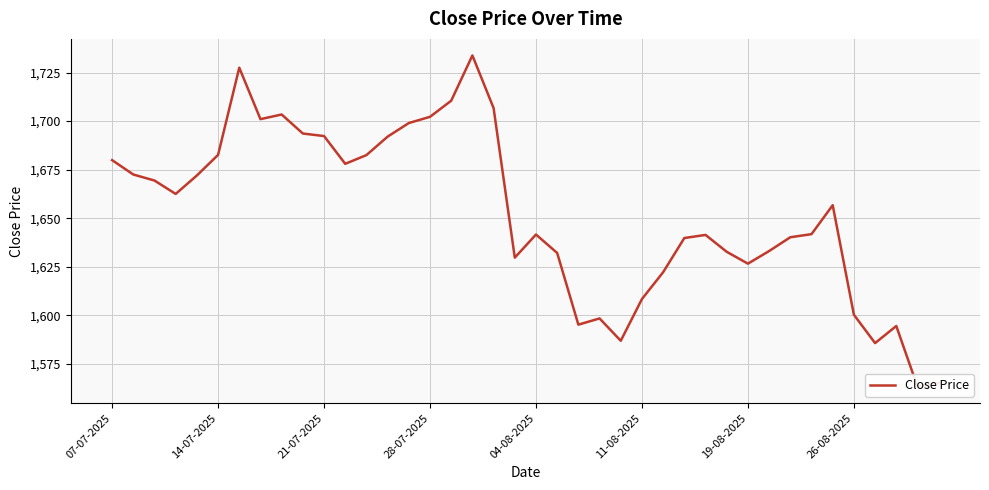

Reading left to right, list all the values displayed in this chart.

1679.9	1672.5	1669.4	1662.5	1672.0	1682.6	1727.5	1701.0	1703.4	1693.6	1692.3	1678.0	1682.5	1692.0	1699.0	1702.2	1710.5	1733.8	1706.7	1629.7	1641.6	1632.1	1595.2	1598.4	1586.9	1608.4	1622.2	1639.8	1641.4	1632.7	1626.6	1633.1	1640.2	1641.8	1656.7	1600.3	1585.7	1594.5	1563.3	1565.2